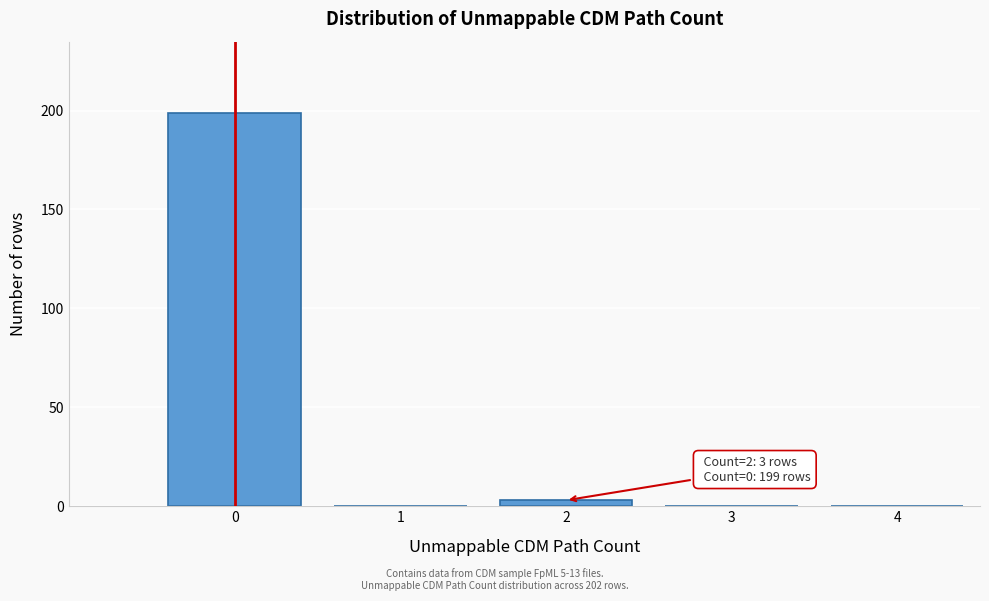

Over which range of the x-axis is the bar tallest?

-0.5 to 0.5